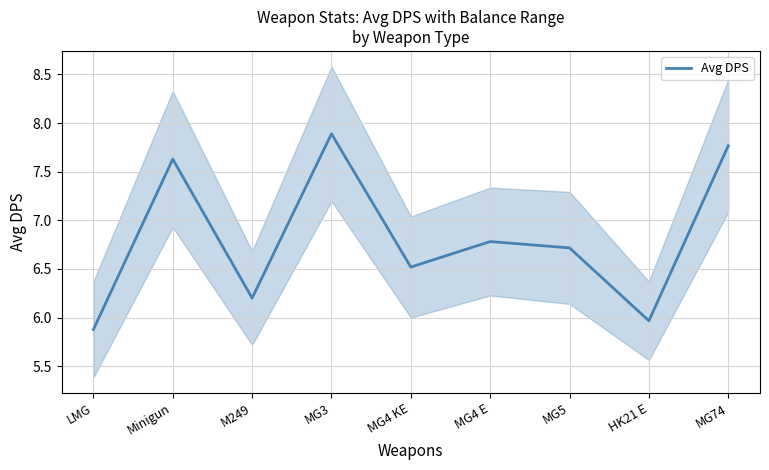

What is the difference between the values at MG4 E and M249?

0.6